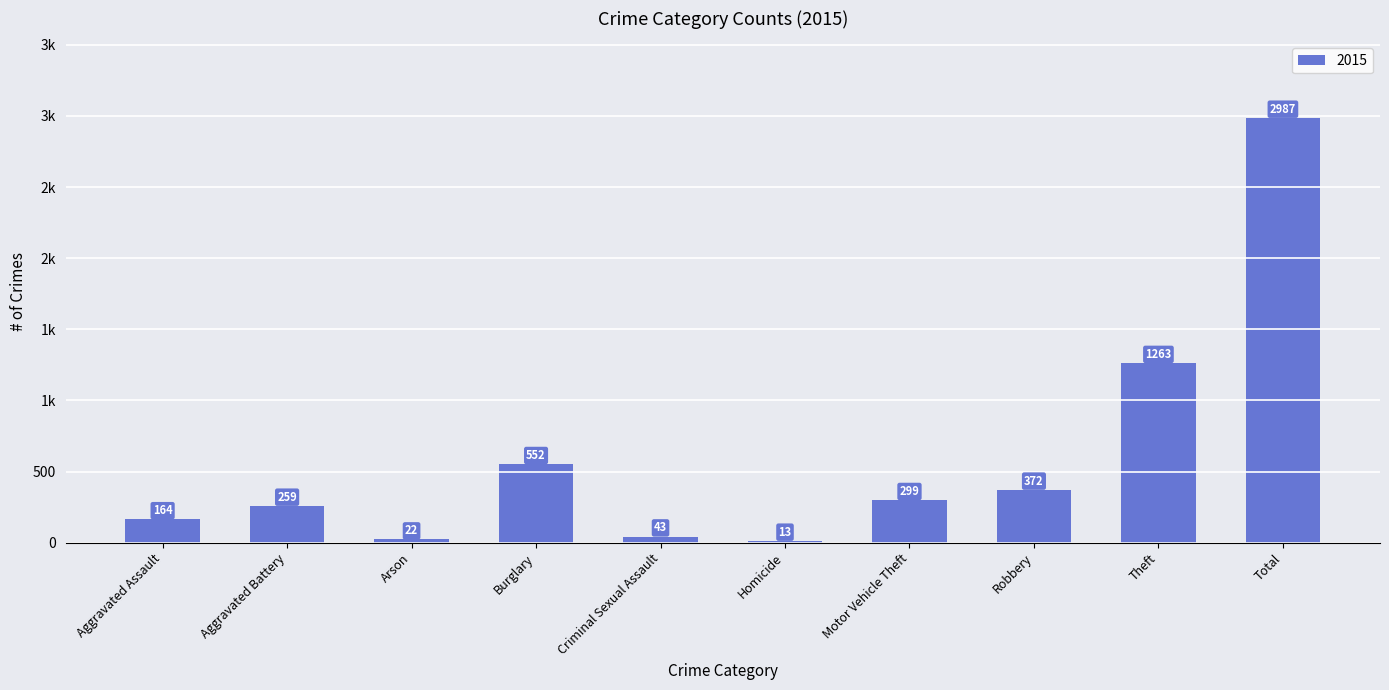

Are the bars horizontal?

No